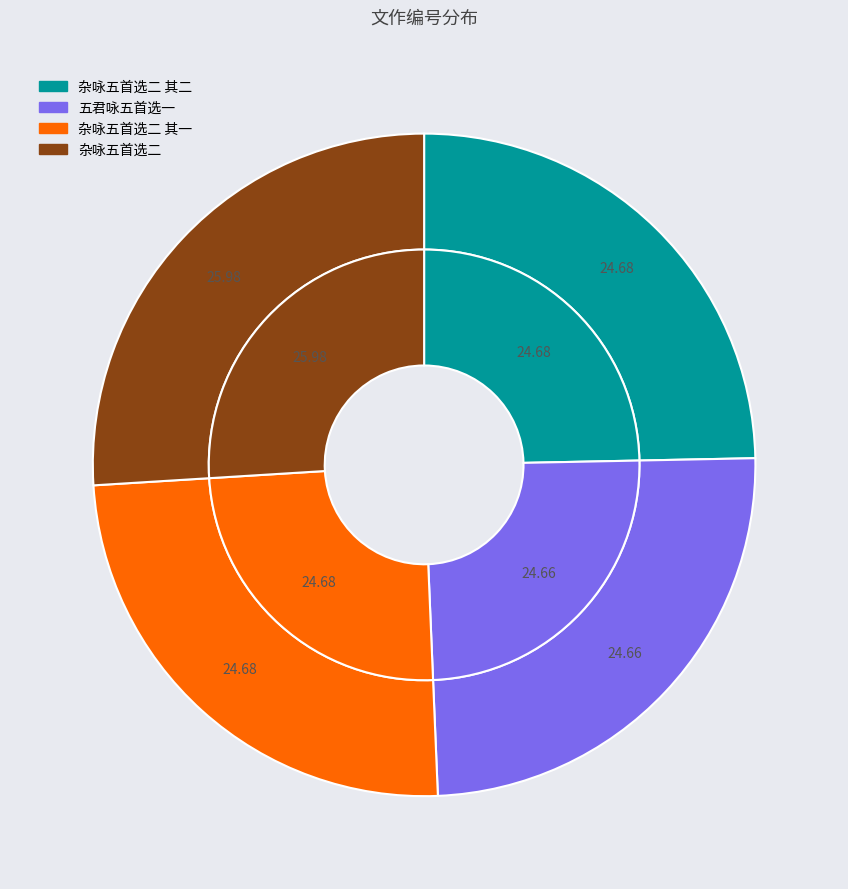

How many segments does this pie chart have?

4